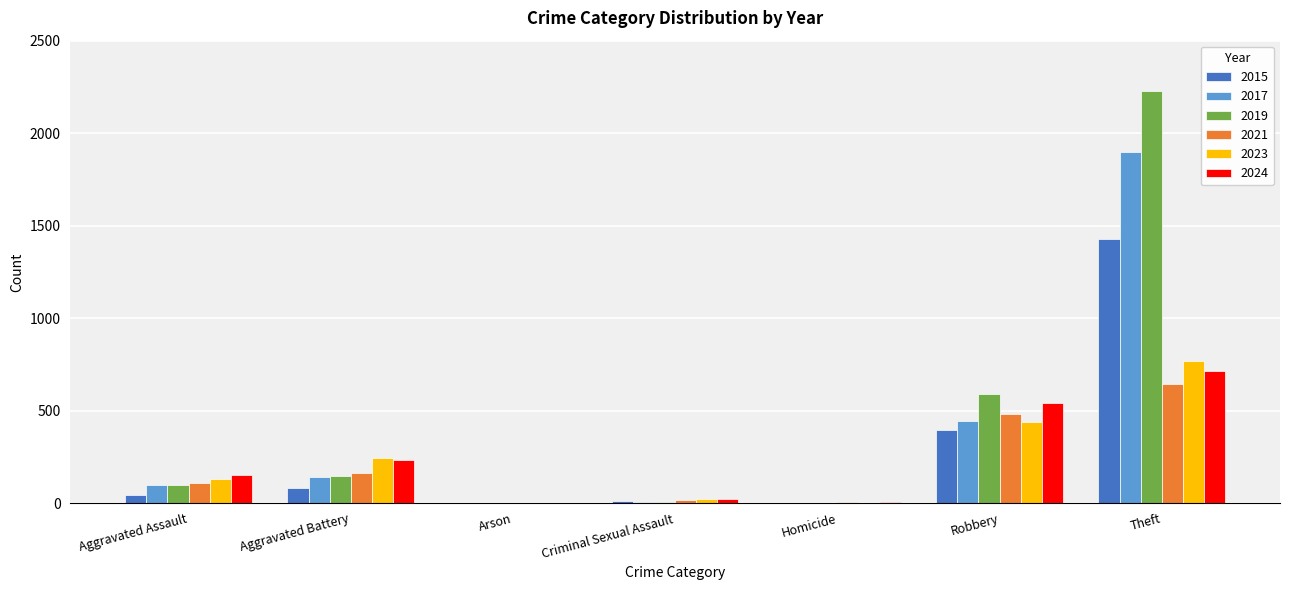

Which series has the largest total across all categories?

2019